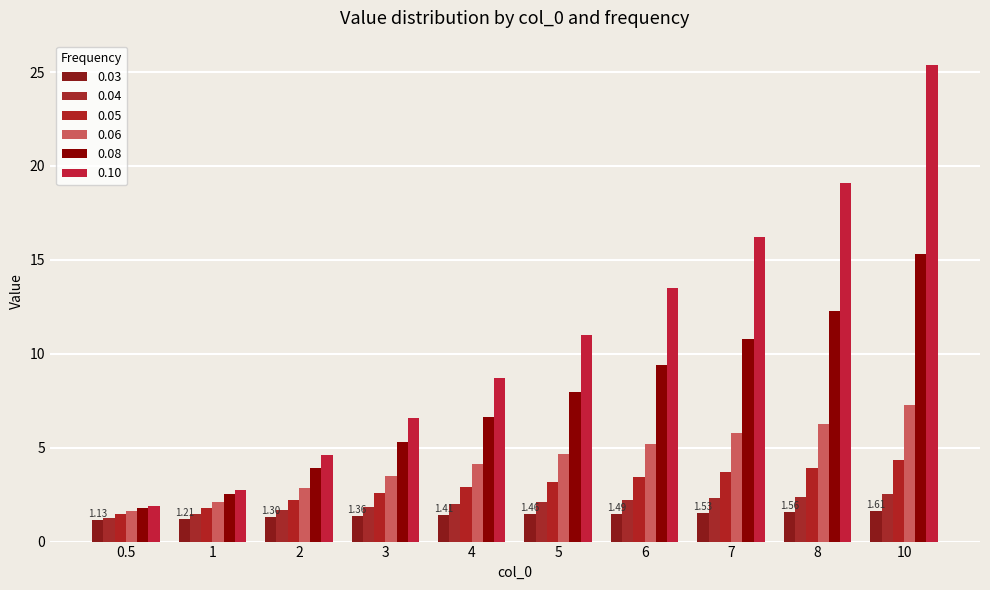

True or false: 0.10 has a value of 12.7 at 8.

False